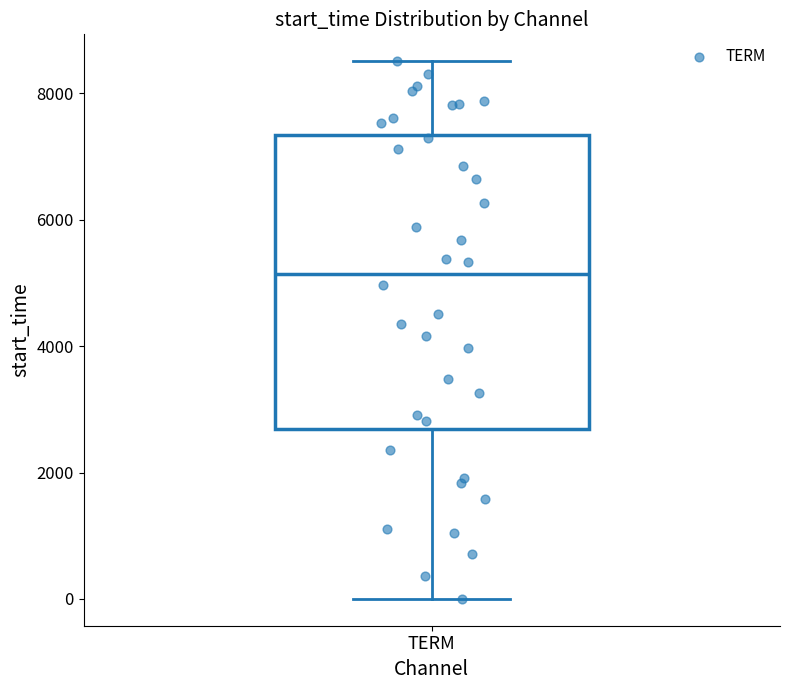

Where does the upper whisker of the box for TERM end on the y-axis? The values are not printed on the chart, so give them approximately, as read against the axis.

8600